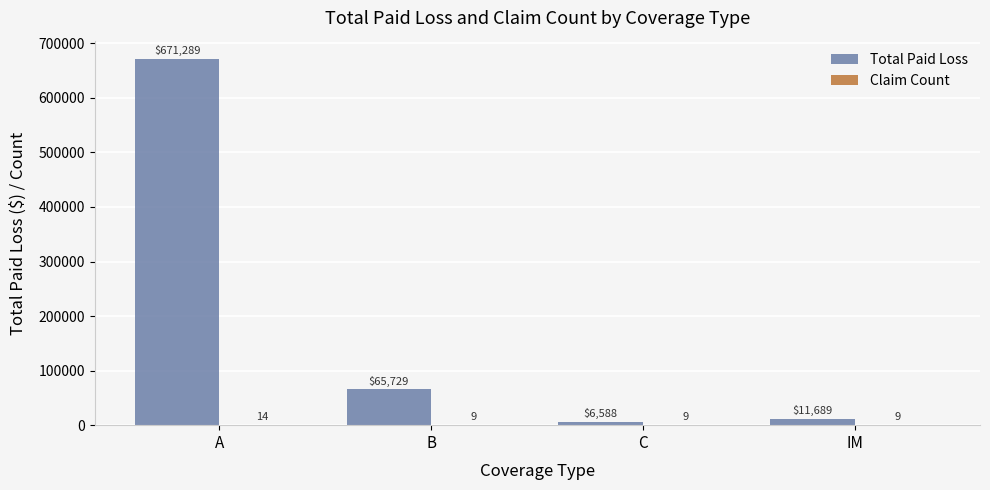

Which label corresponds to the largest value in the chart?

A